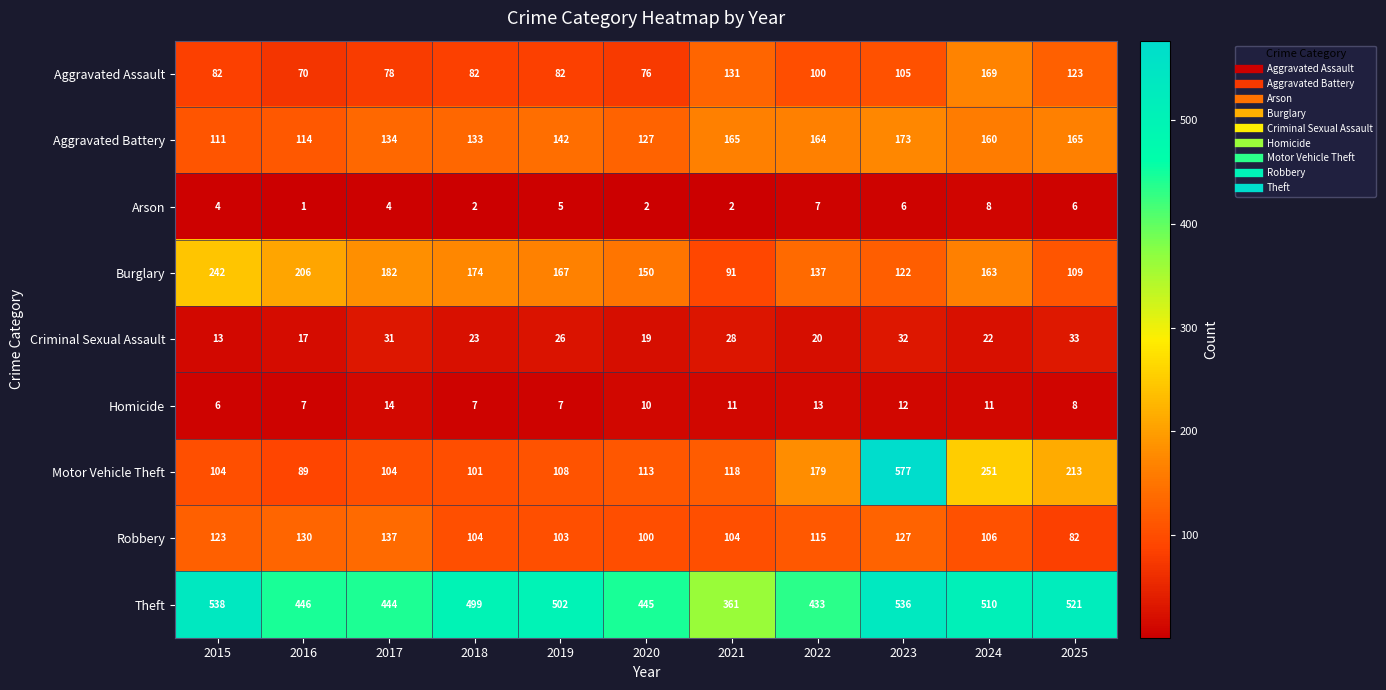

The value of Aggravated Battery at 2018 is 224. True or false?

False